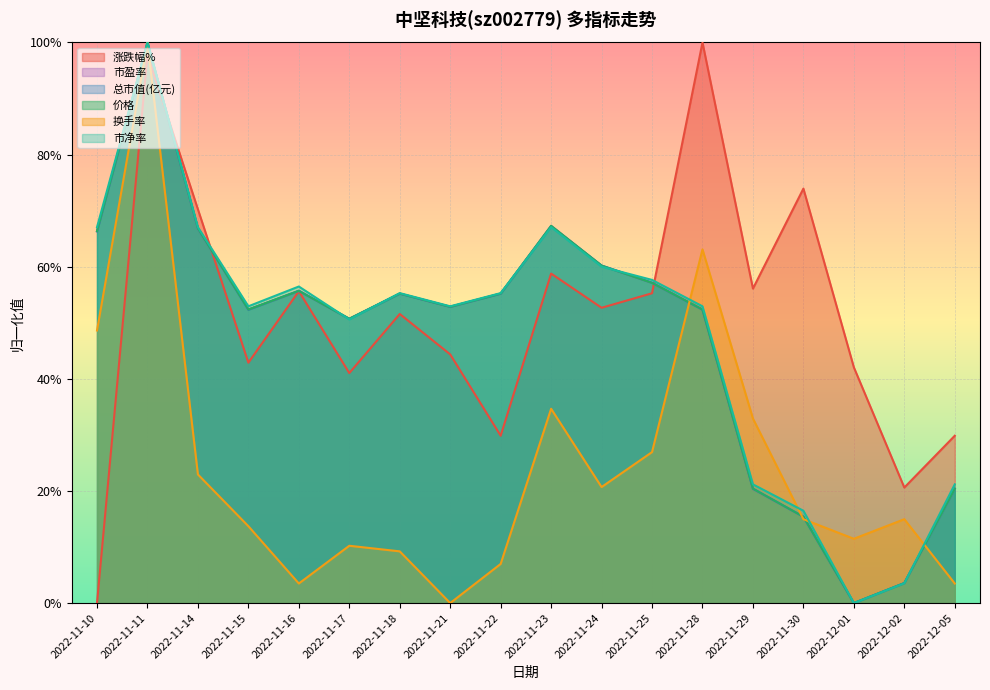

How many interior local valleys does the 换手率 series have?

4